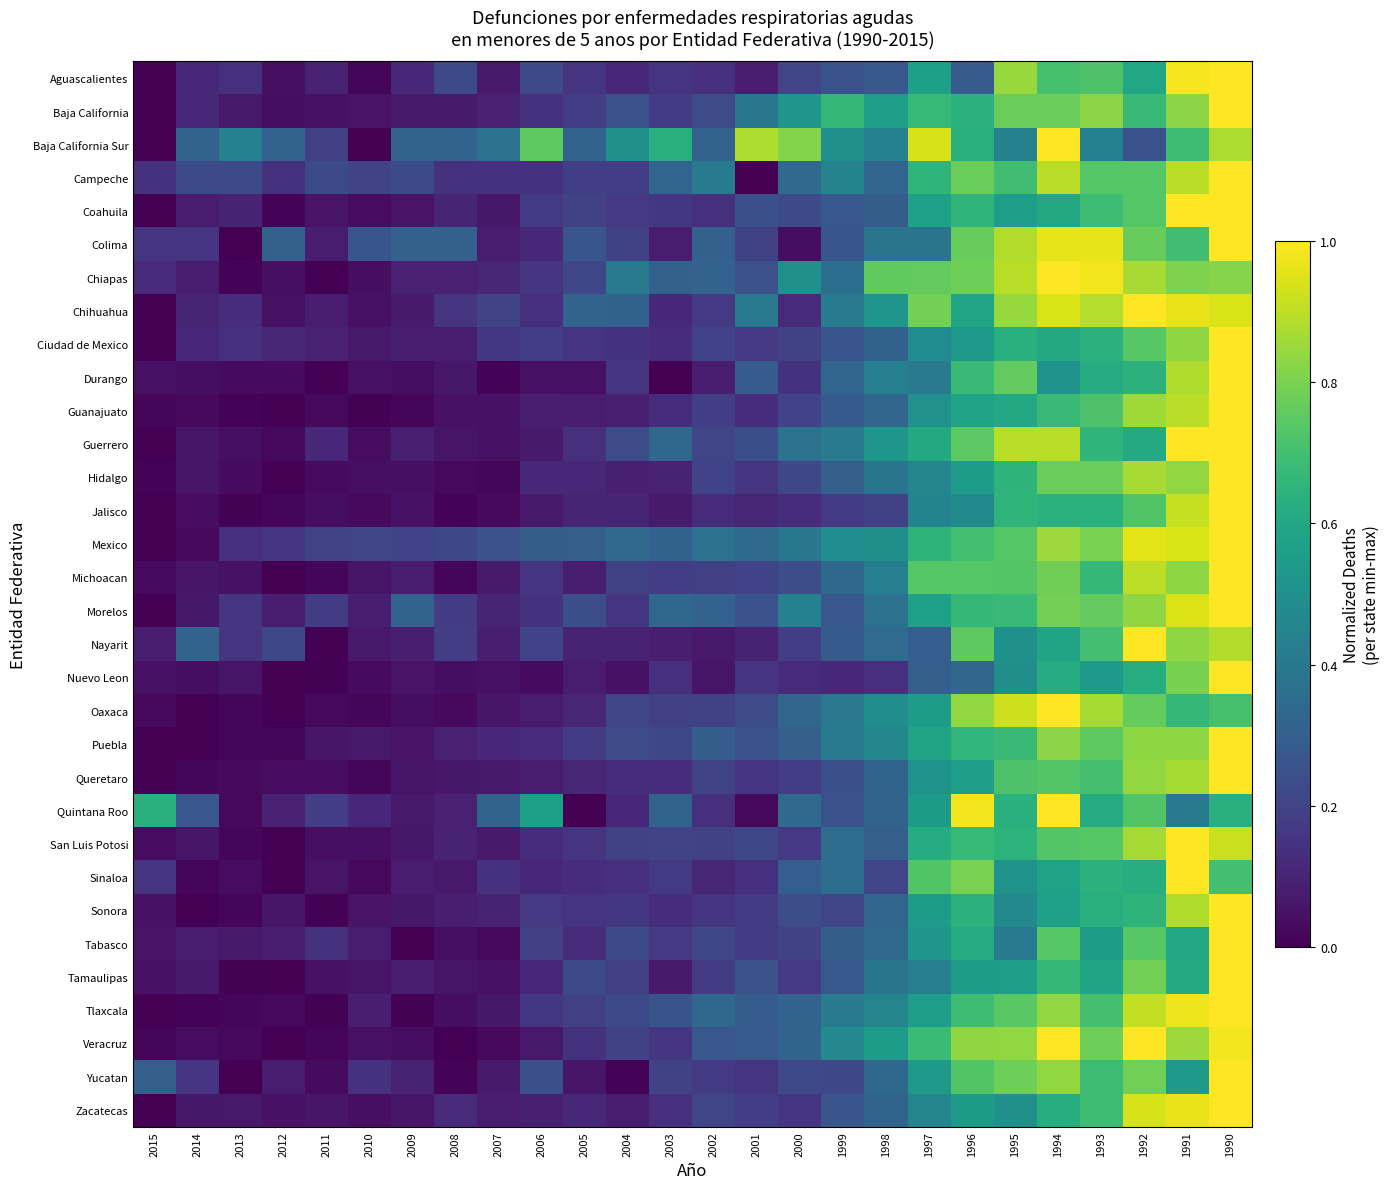

What is the greatest value displayed?

1.0